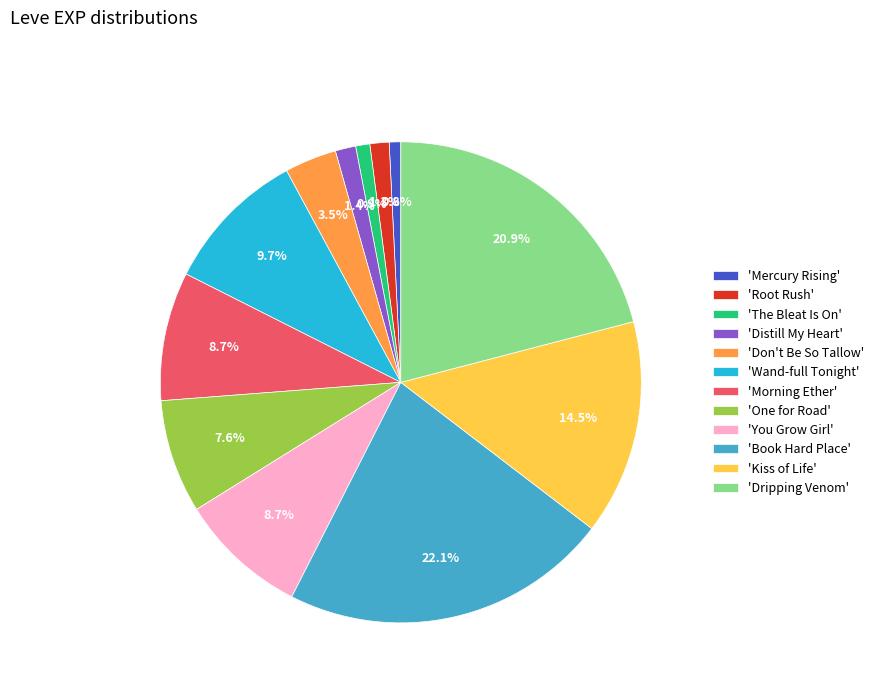

Which slice is the largest?

'Book Hard Place'